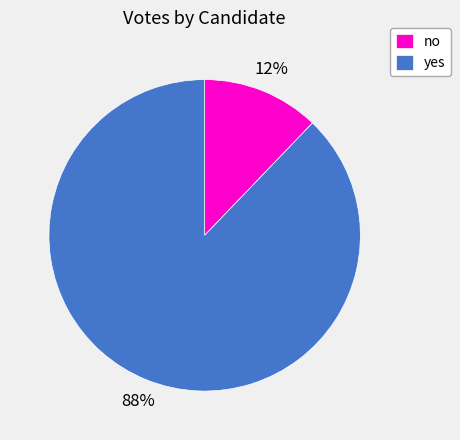

Rank the categories by value from highest to lowest.

yes, no